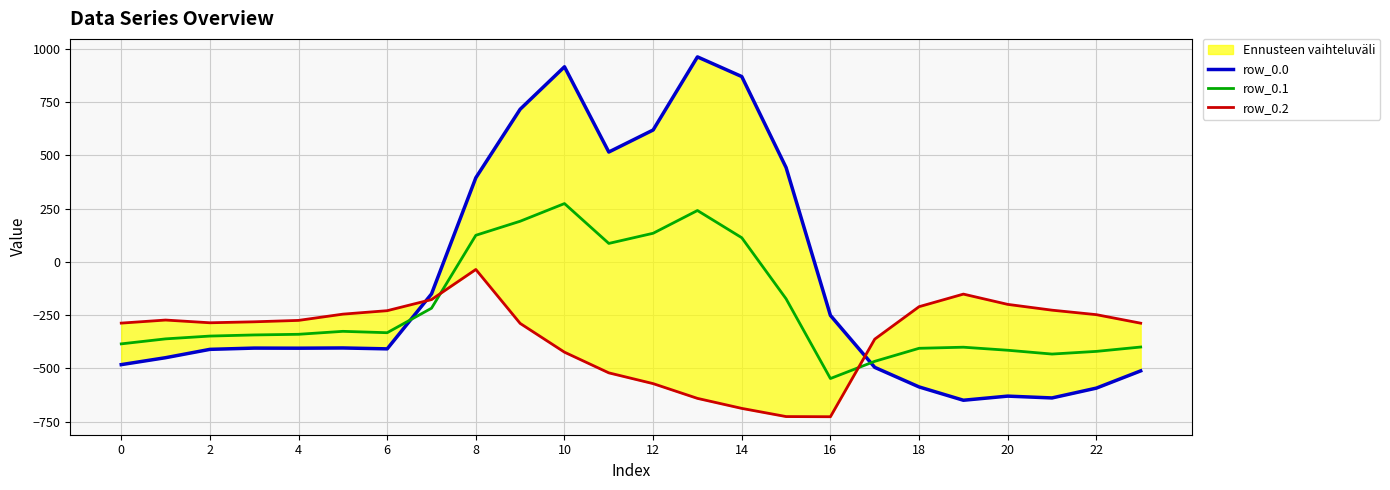

Which category has the lowest value in the row_0.1 series?

16